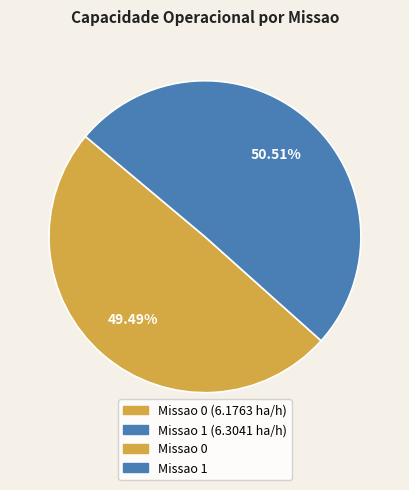

Is there a majority slice in this chart?

Yes